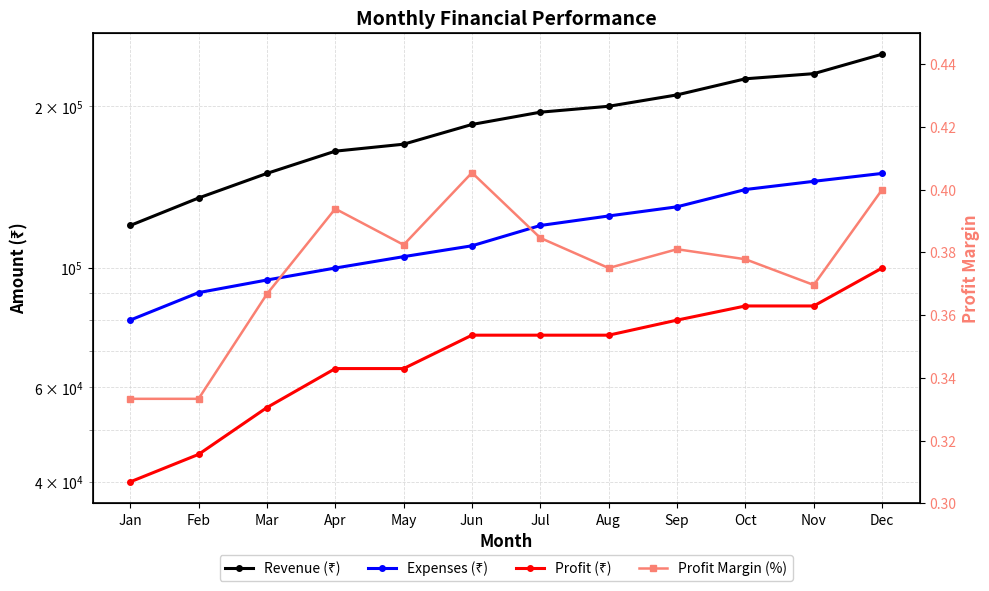

At Jul, list the series in order from largest to smallest.

Revenue (₹), Expenses (₹), Profit (₹), Profit Margin (%)